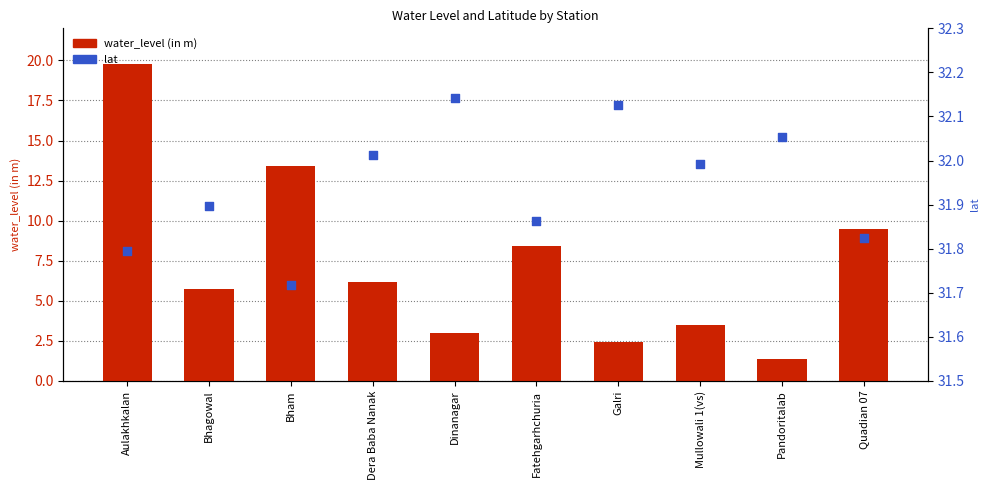

Which series has the largest total across all categories?

lat